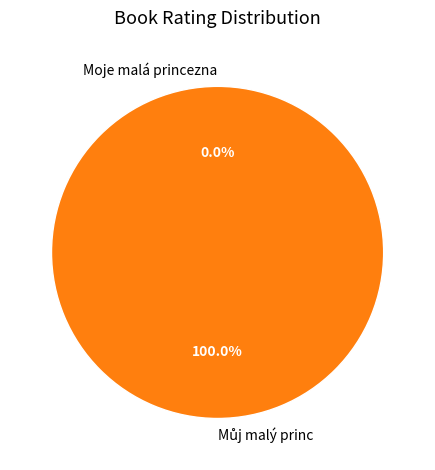

What is the change in value from Moje malá princezna to Můj malý princ?

+100